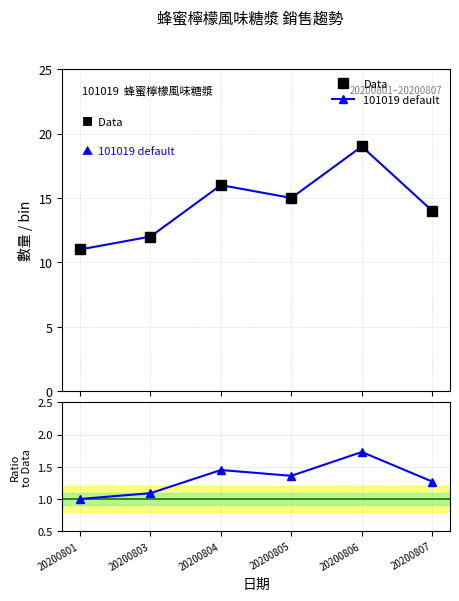

How many data points in 101019 default are less than 15?

3